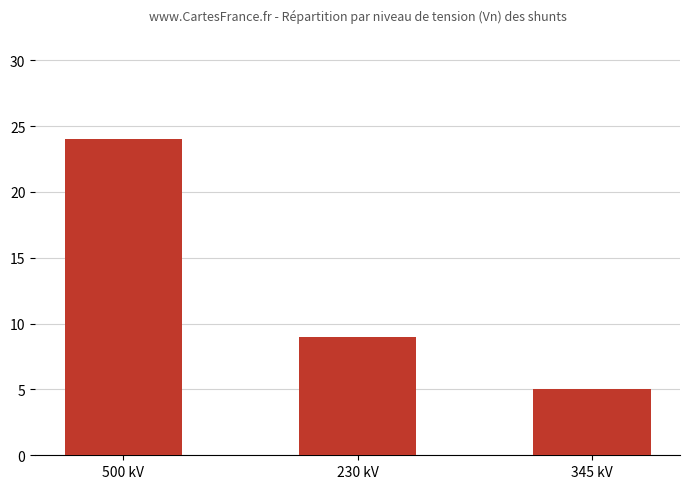

Which category has the lowest value across all series?

345 kV